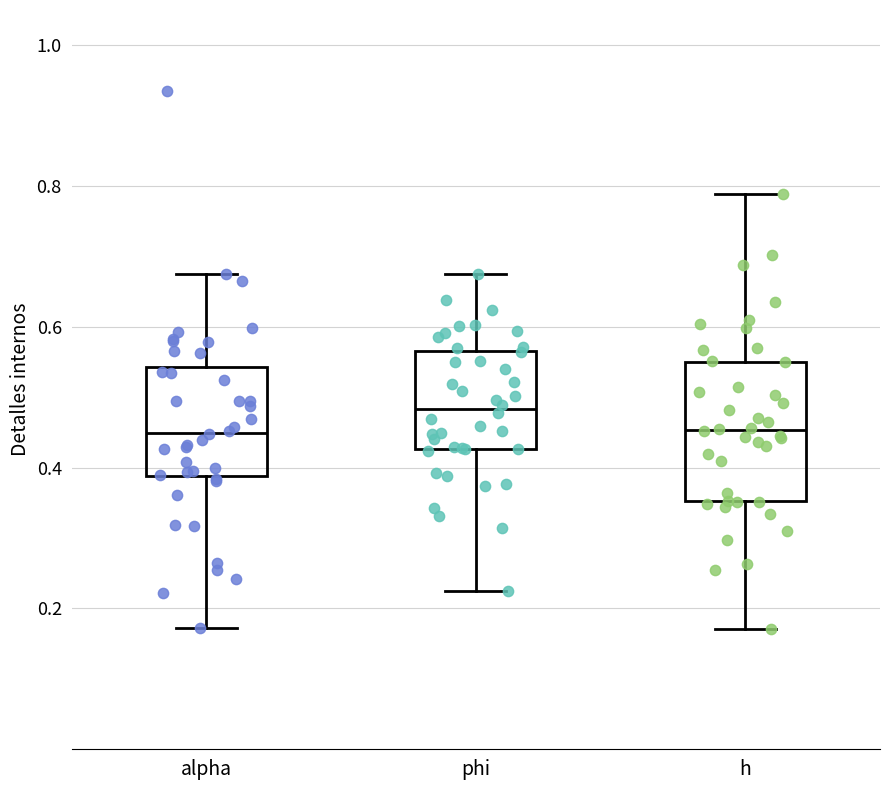

Where does the median line of the box for alpha sit on the y-axis? The values are not printed on the chart, so give them approximately, as read against the axis.

0.44